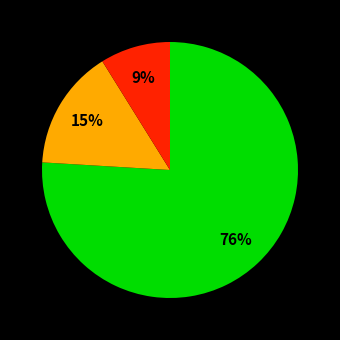

To the nearest percent, what is the average slice percentage?

33%